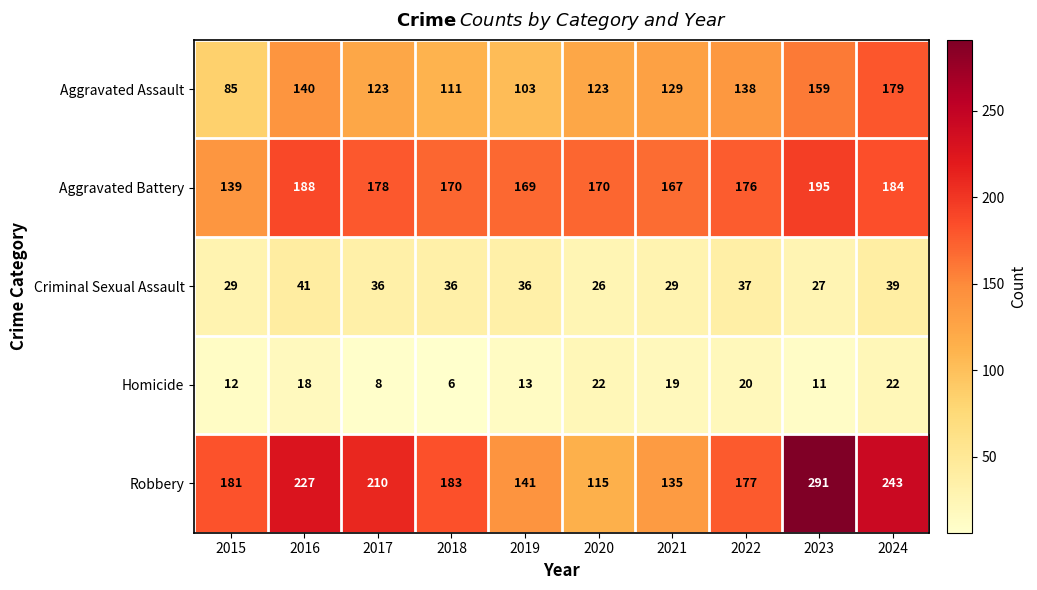

What is the sum of all Homicide values?

151